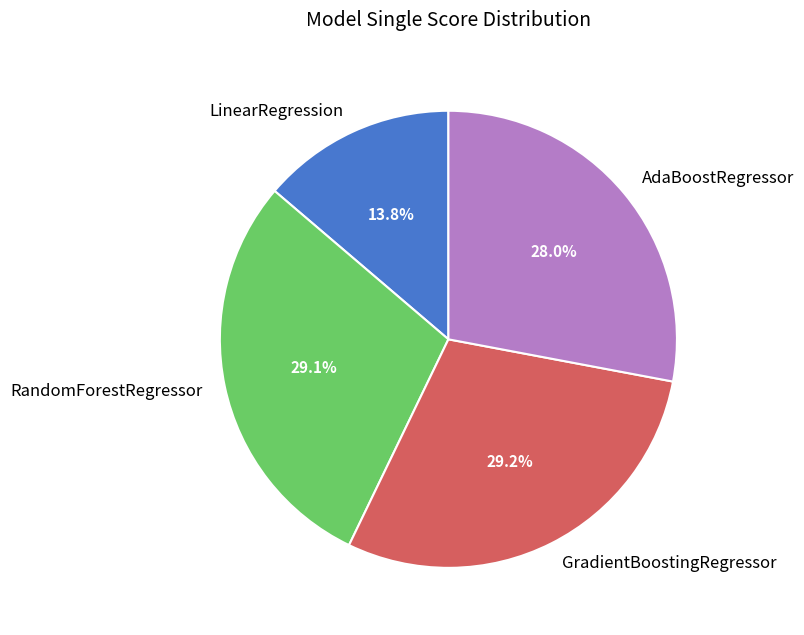

Is it true that GradientBoostingRegressor is 16% of the pie?

False